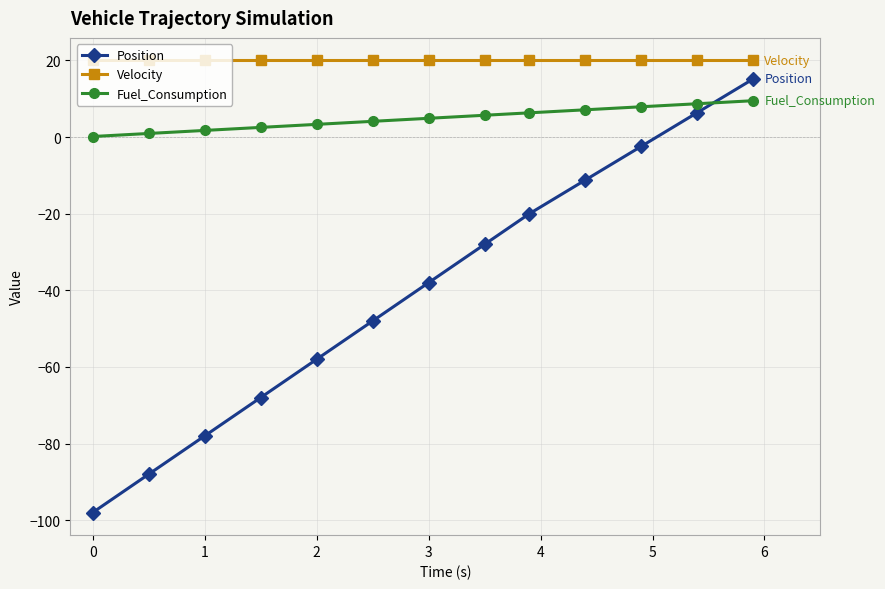

True or false: Fuel_Consumption and Velocity intersect in this chart.

False